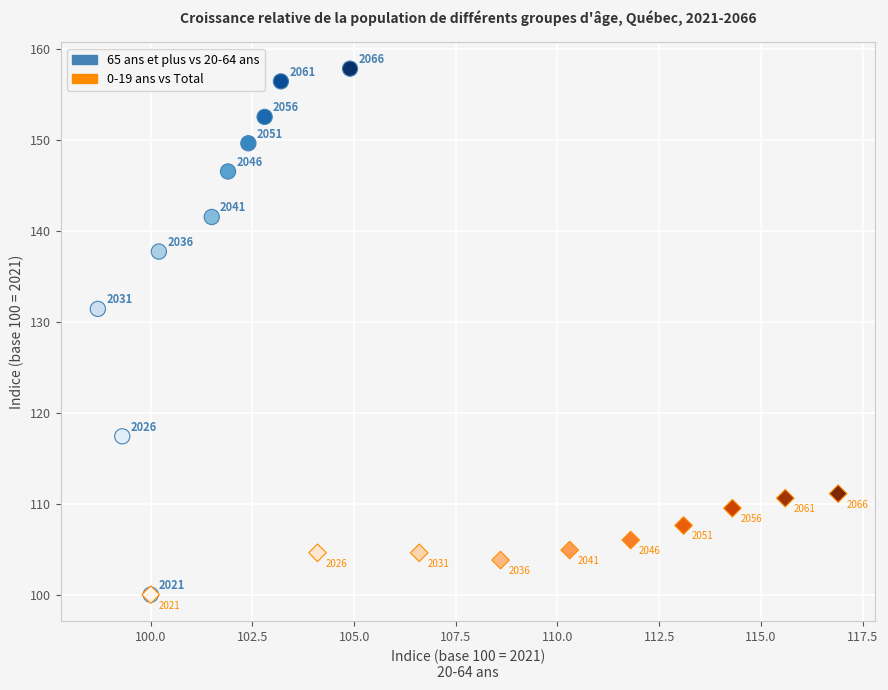

Which series reaches the maximum Y coordinate?

65 ans et plus vs 20-64 ans